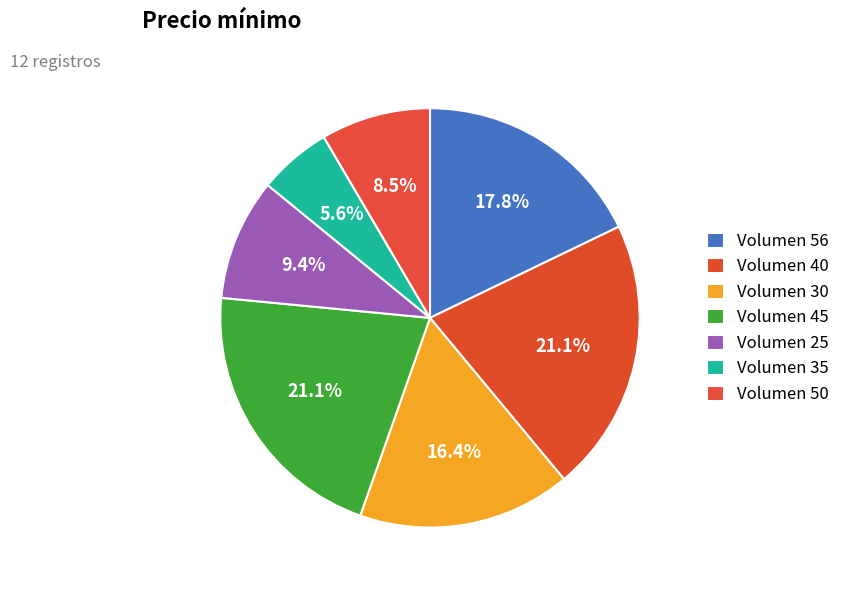

What is the largest slice in the pie chart?

45